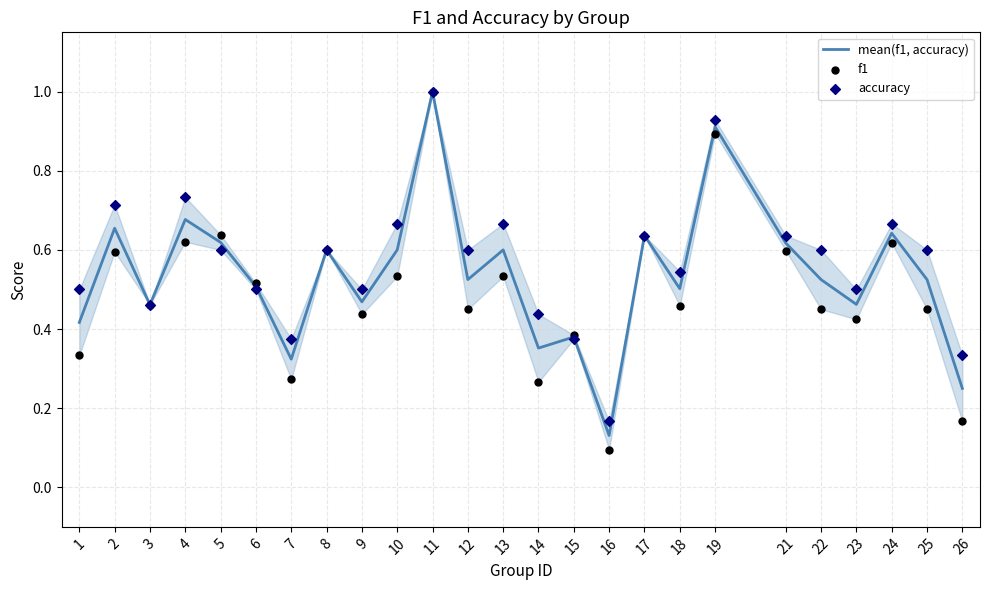

Which series contains the lowest Y value?

f1